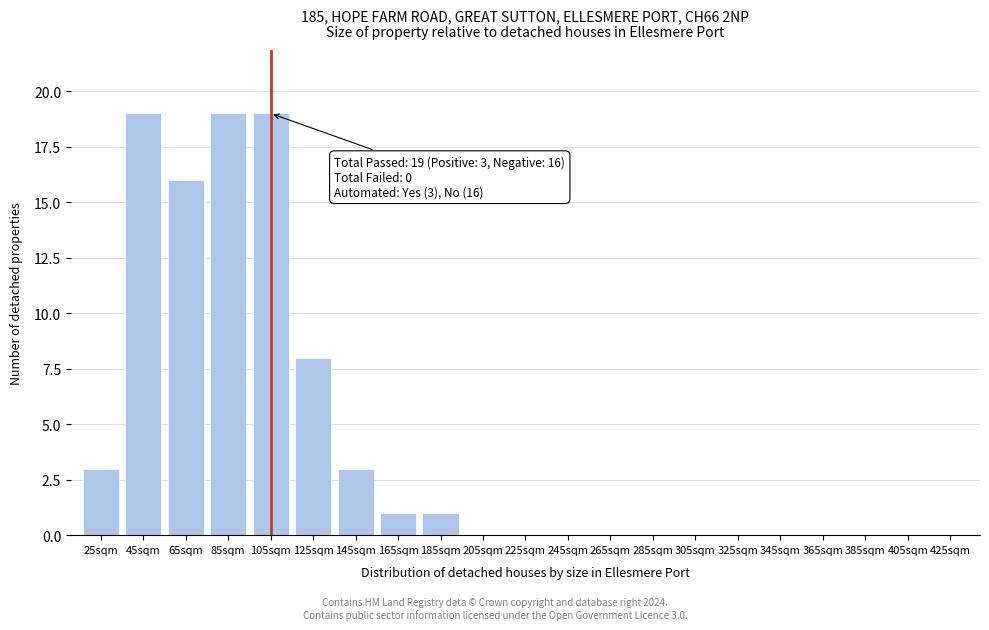

Reading left to right, transcribe all the data shown in this chart.

25sqm=3	45sqm=19	65sqm=16	85sqm=19	105sqm=19	125sqm=8	145sqm=3	165sqm=1	185sqm=1	205sqm=0	225sqm=0	245sqm=0	265sqm=0	285sqm=0	305sqm=0	325sqm=0	345sqm=0	365sqm=0	385sqm=0	405sqm=0	425sqm=0